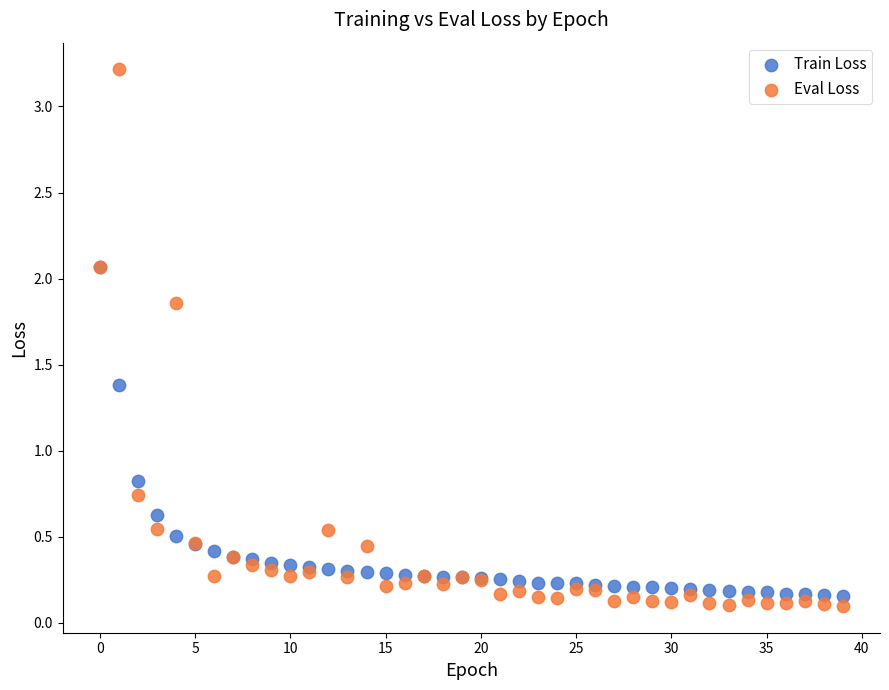

Which series contains the highest Y value?

Eval Loss